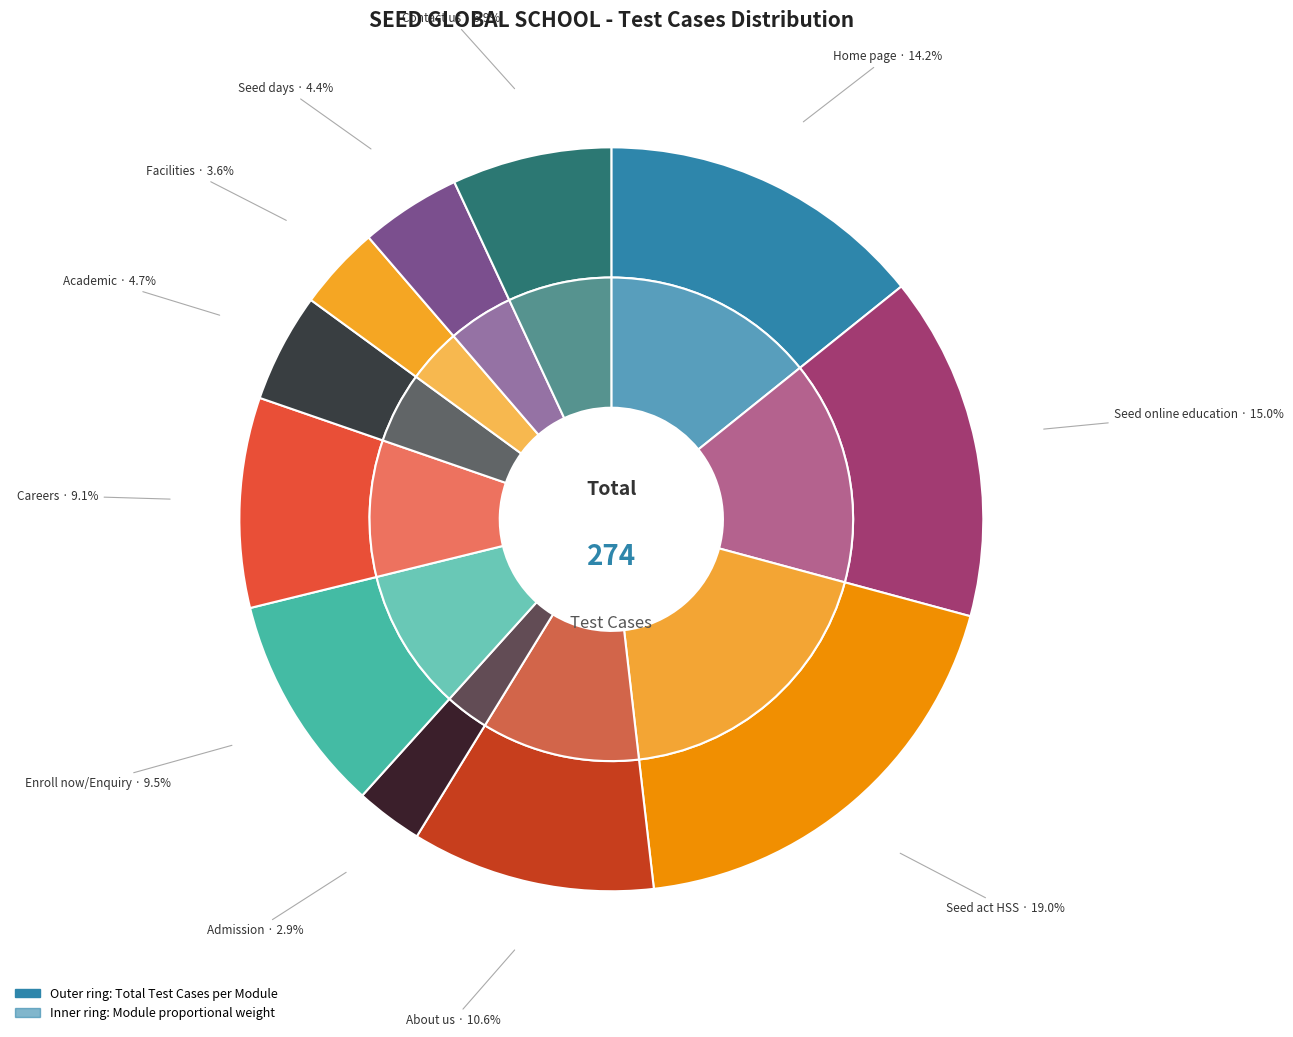

To the nearest percent, what percentage of the pie is Academic?

5%